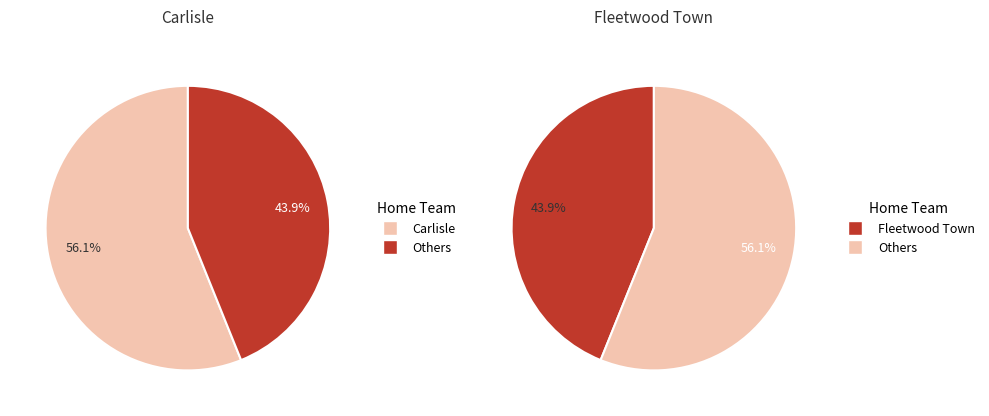

Do Fleetwood Town and Carlisle together represent more than half of the pie?

Yes